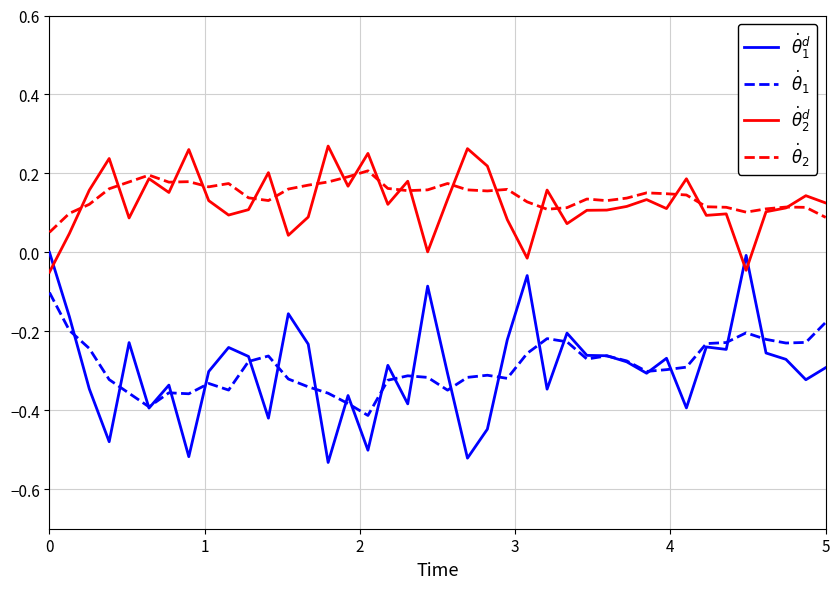

Does the chart have visible grid lines?

Yes